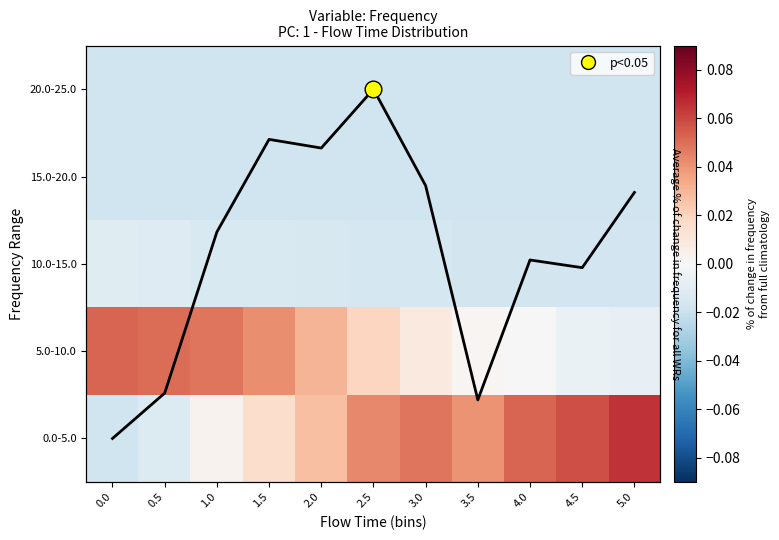

Which series has the largest range (max minus min)?

0.0-5.0